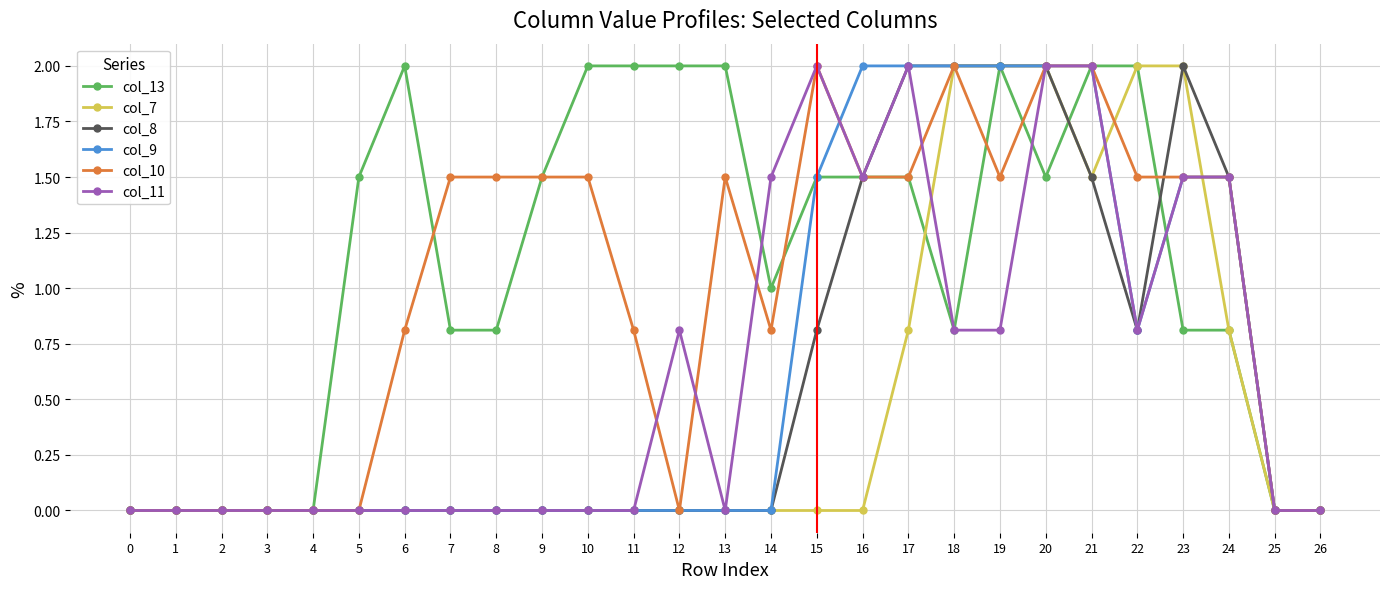

What is the spread (max minus min) of values at 23?

1.2